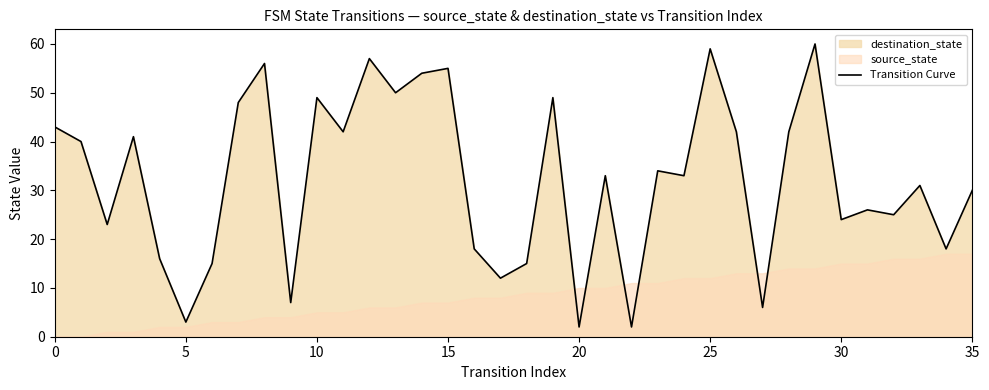

What value does the data have at 31, to the nearest 5?

25